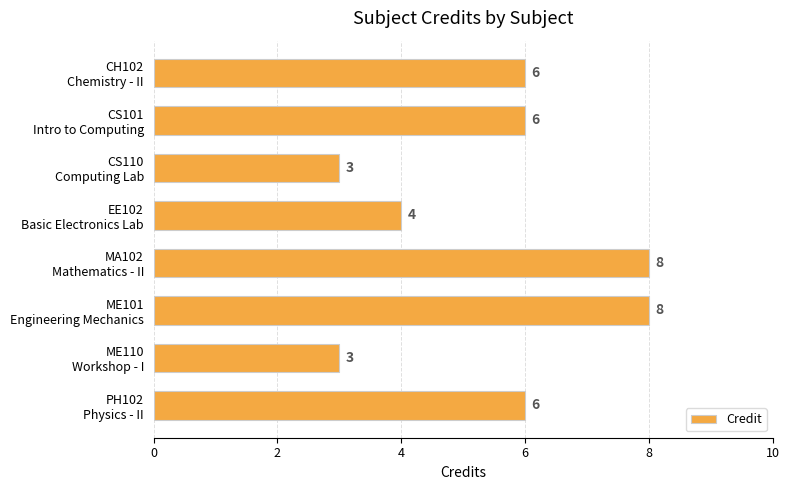

Count the values in the range 4 to 8.

6